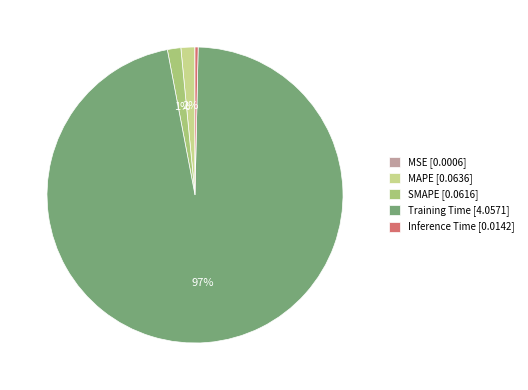

To the nearest percent, what is the average slice percentage?

20%